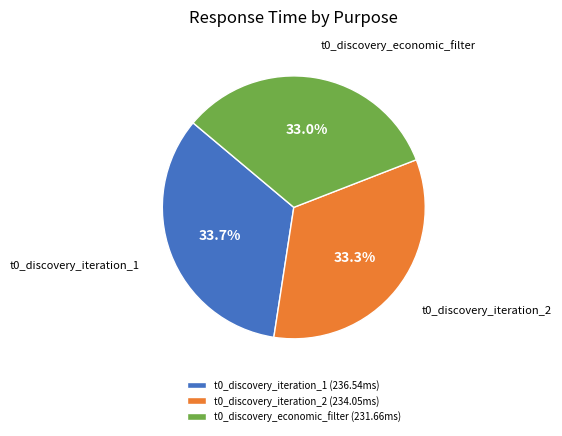

What is the total percentage of t0_discovery_iteration_1 and t0_discovery_iteration_2?

67.0%